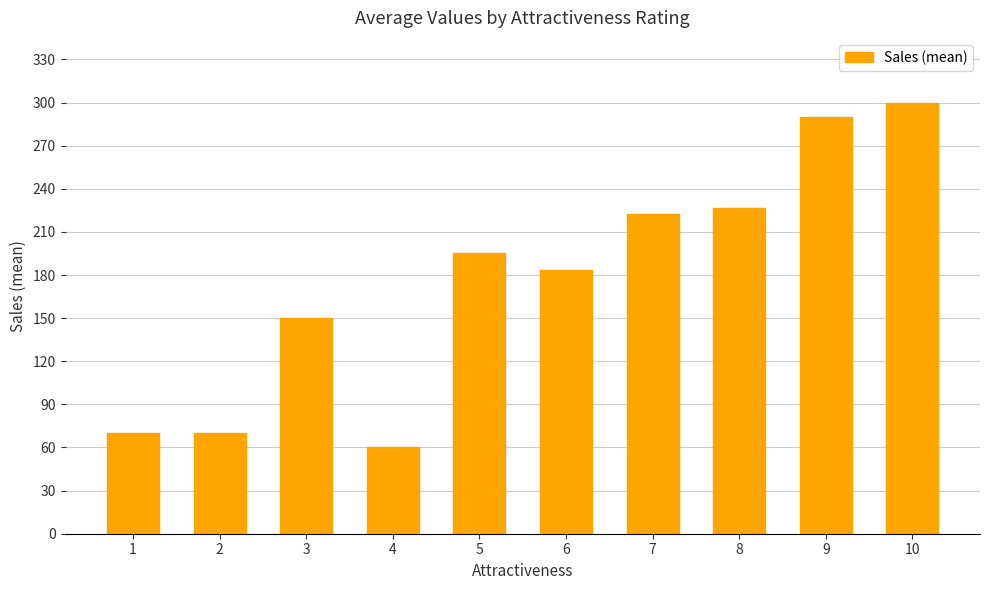

Which has a higher value, 2 or 7?

7